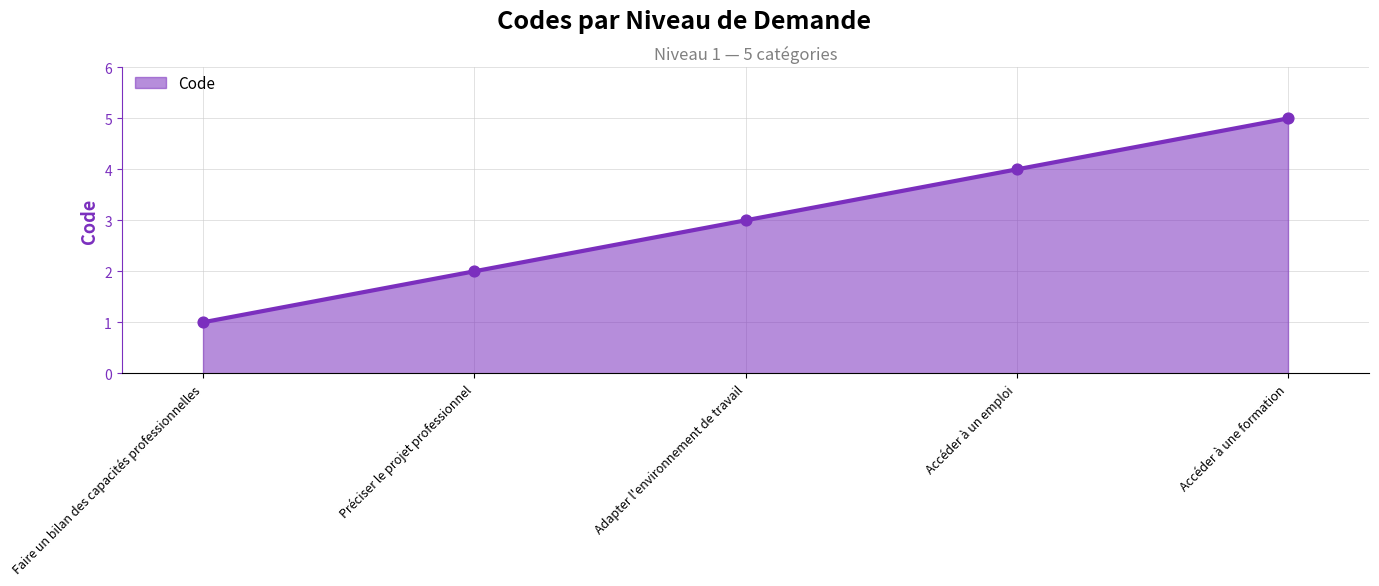

Which has a higher value, Adapter l'environnement de travail or Accéder à un emploi?

Accéder à un emploi